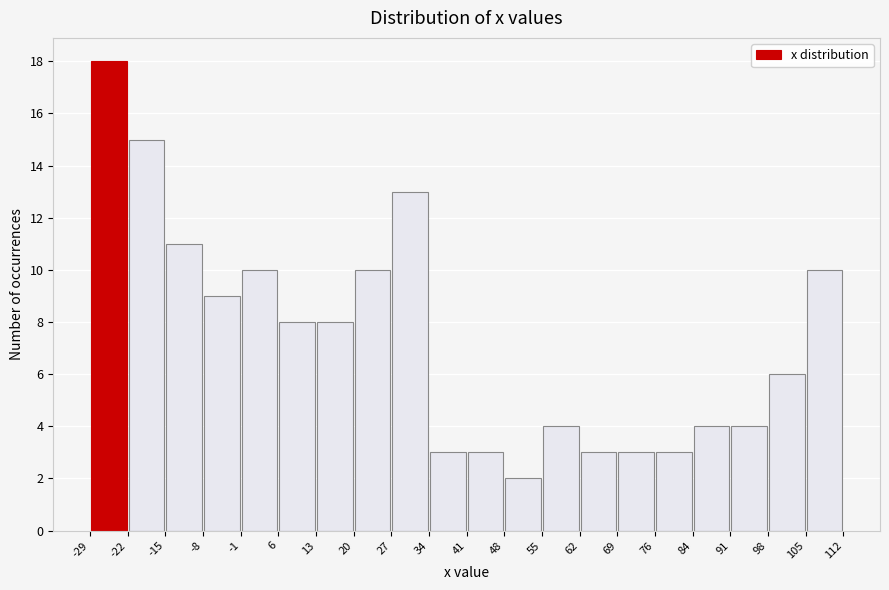

What is the height of the bar covering 20 to 27 on the x-axis? The values are not printed on the chart, so give them approximately, as read against the axis.

10